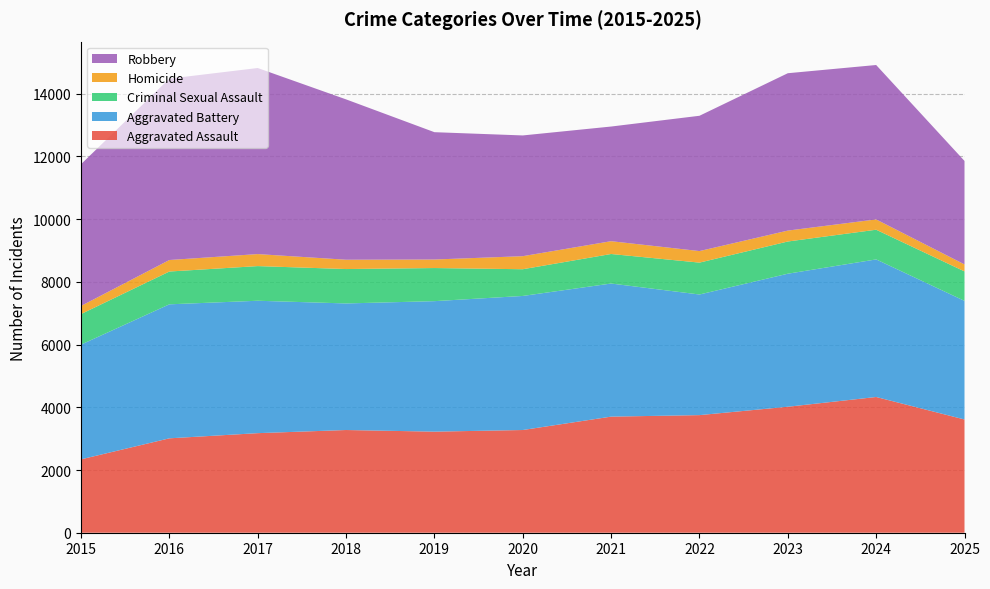

Reading left to right, what are all the values shown in this chart?

Aggravated Assault: 2340	3010	3175	3275	3223	3275	3702	3750	4017	4328	3611
Aggravated Battery: 3658	4273	4222	4036	4161	4275	4244	3846	4242	4387	3782
Criminal Sexual Assault: 975	1046	1105	1097	1056	852	942	1017	1027	947	940
Homicide: 258	367	383	297	272	416	408	368	348	328	223
Robbery: 4520	5784	5933	5113	4060	3850	3656	4314	5018	4924	3299